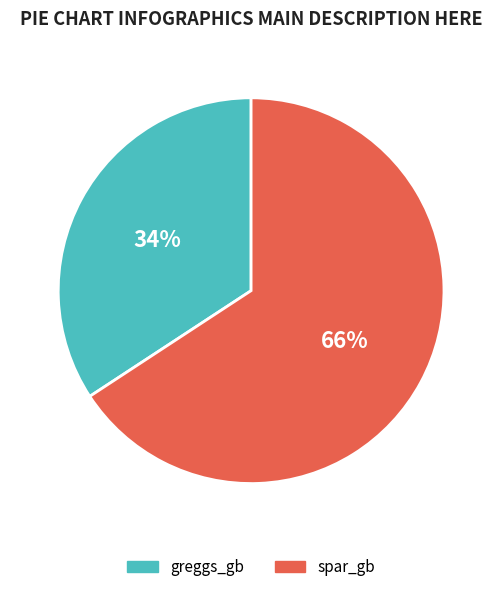

To the nearest percent, what percentage of the pie is spar_gb?

66%